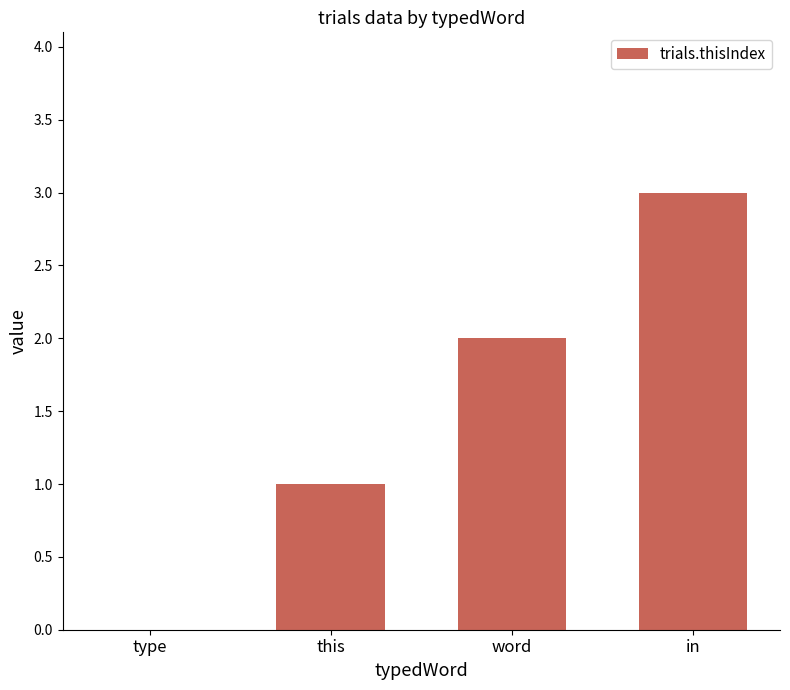

Where is the data nearest to the value 1?

this